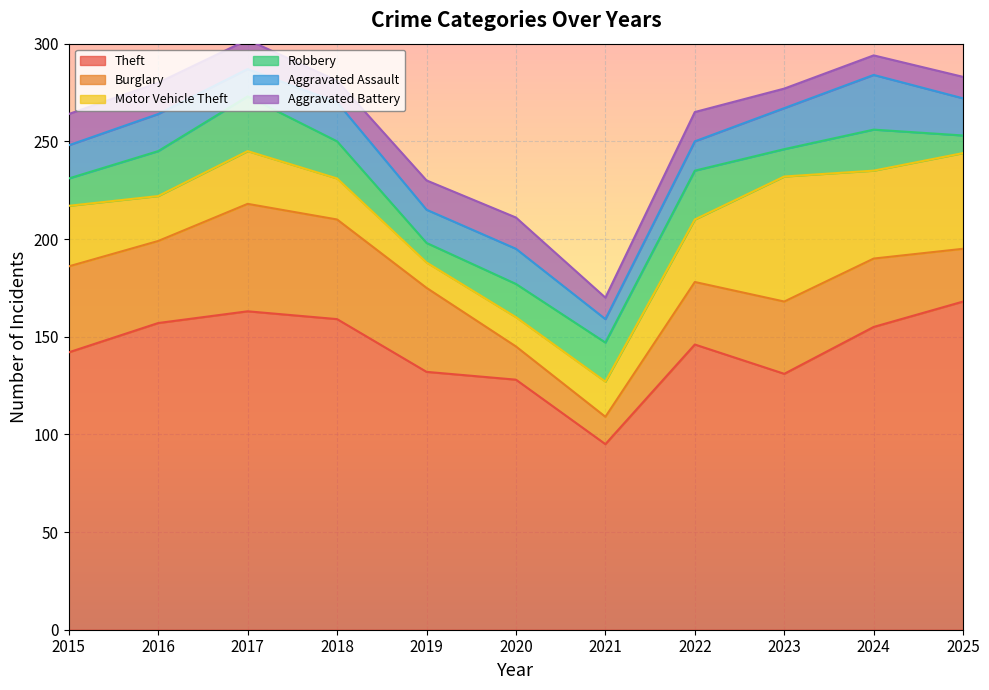

Which series changed the most between 2016 and 2019?

Theft